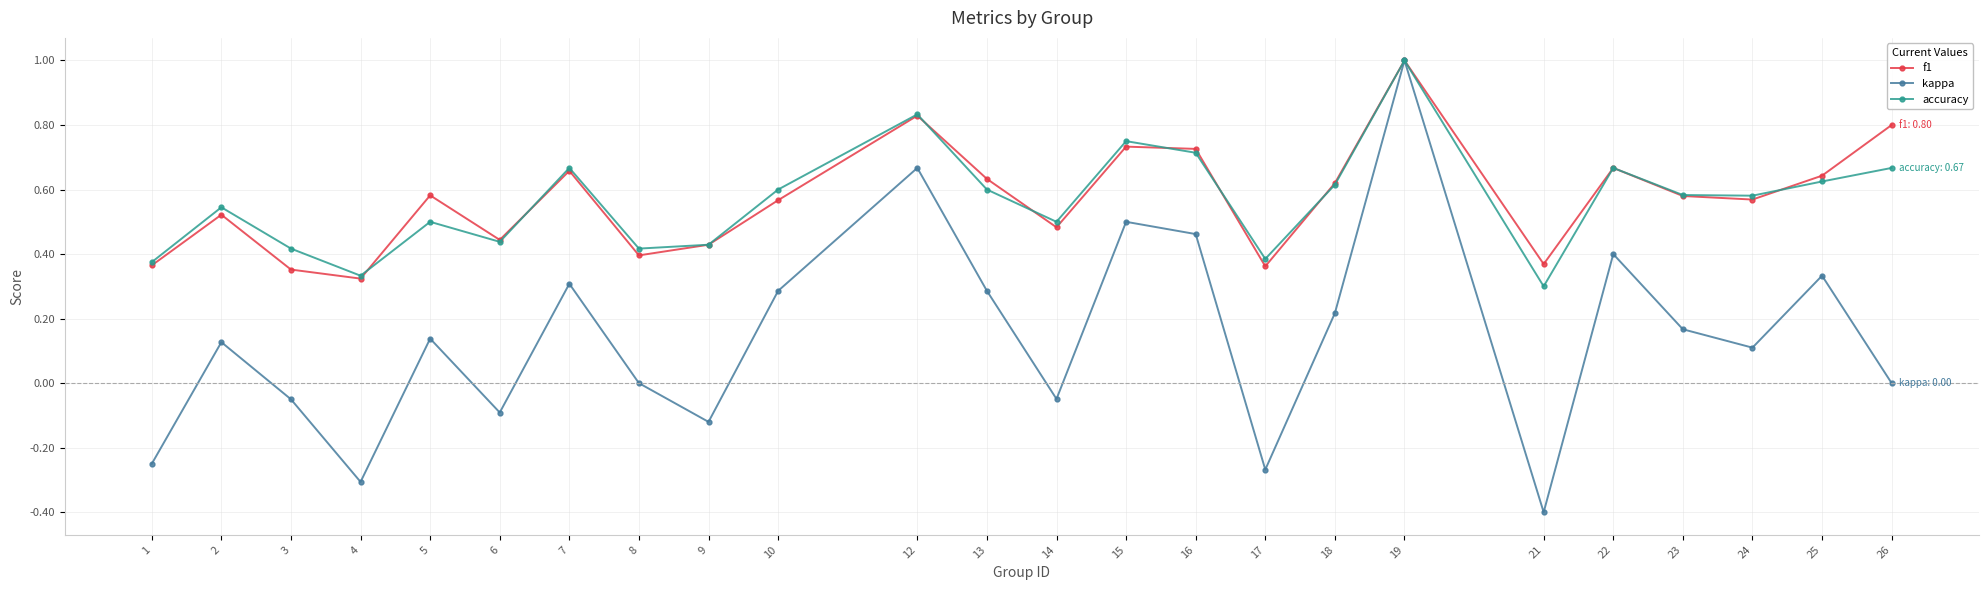

What is the sum of all f1 values?

13.7